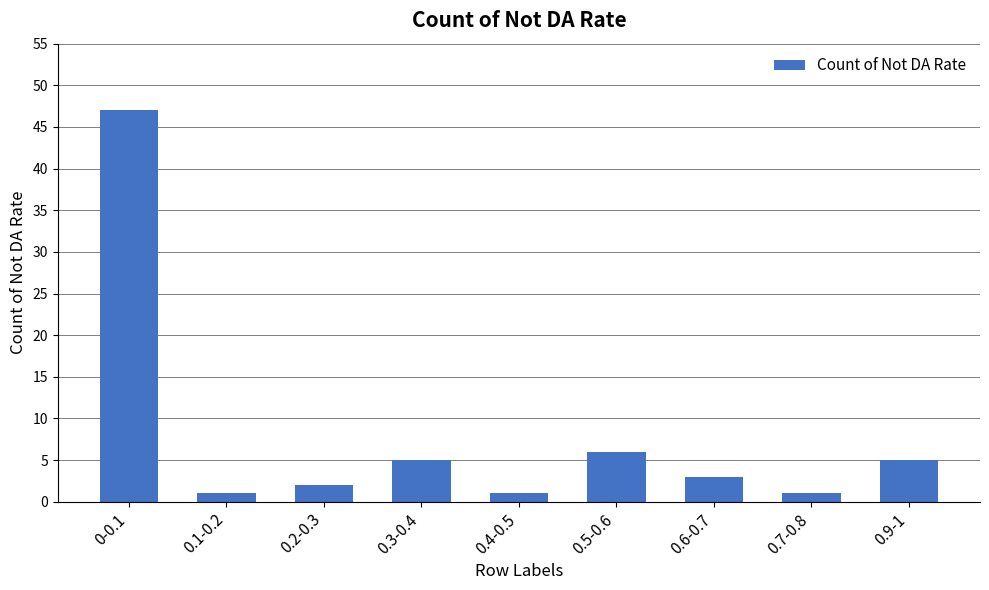

At which label does the data first exceed 3?

0-0.1